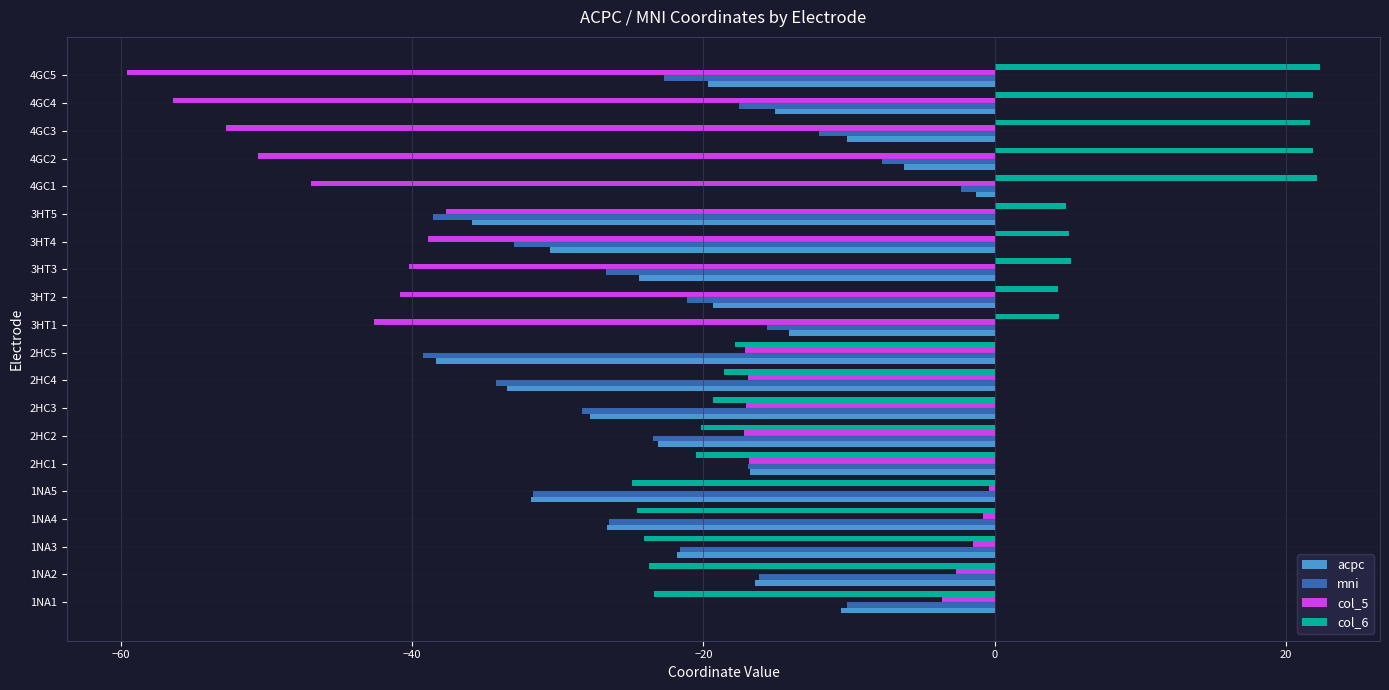

The value of acpc at 2HC4 is -33.5. True or false?

True